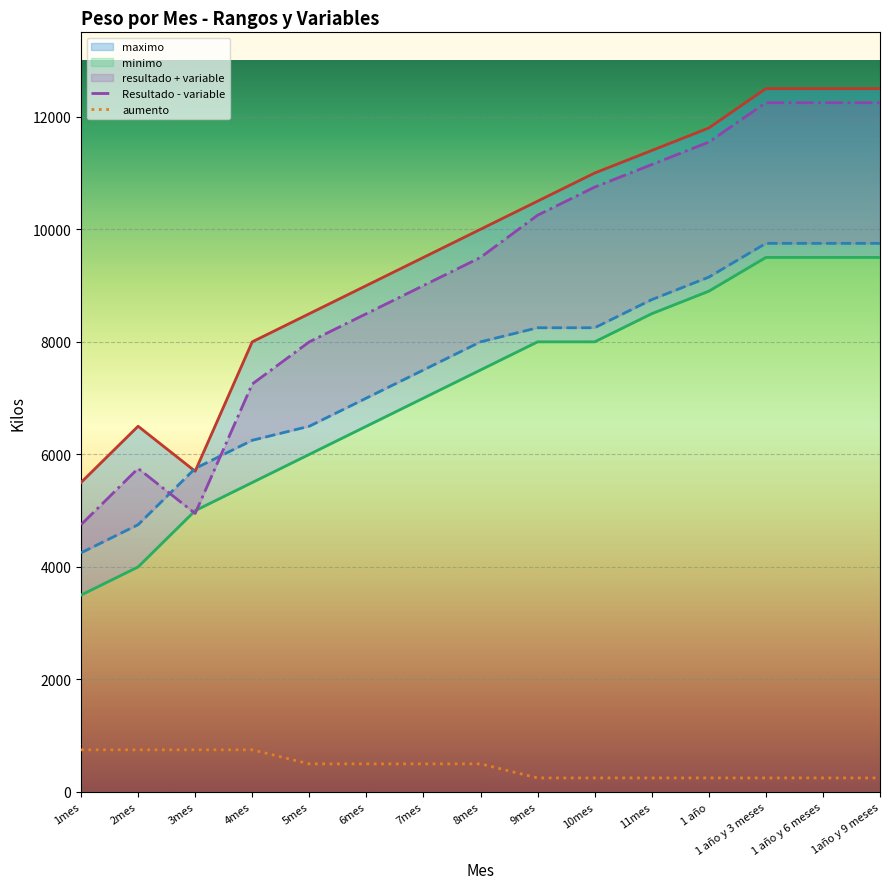

Reading right to left, transcribe all the data shown in this chart.

maximo: 1año y 9 meses=12500	1 año y 6 meses=12500	1 año y 3 meses=12500	1 año=11800	11mes=11400	10mes=11000	9mes=10500	8mes=10000	7mes=9500	6mes=9000	5mes=8500	4mes=8000	3mes=5700	2mes=6500	1mes=5500
minimo: 1año y 9 meses=9500	1 año y 6 meses=9500	1 año y 3 meses=9500	1 año=8900	11mes=8500	10mes=8000	9mes=8000	8mes=7500	7mes=7000	6mes=6500	5mes=6000	4mes=5500	3mes=5000	2mes=4000	1mes=3500
resultado + variable: 1año y 9 meses=9750	1 año y 6 meses=9750	1 año y 3 meses=9750	1 año=9150	11mes=8750	10mes=8250	9mes=8250	8mes=8000	7mes=7500	6mes=7000	5mes=6500	4mes=6250	3mes=5750	2mes=4750	1mes=4250
Resultado - variable: 1año y 9 meses=12250	1 año y 6 meses=12250	1 año y 3 meses=12250	1 año=11550	11mes=11150	10mes=10750	9mes=10250	8mes=9500	7mes=9000	6mes=8500	5mes=8000	4mes=7250	3mes=4950	2mes=5750	1mes=4750
aumento: 1año y 9 meses=250	1 año y 6 meses=250	1 año y 3 meses=250	1 año=250	11mes=250	10mes=250	9mes=250	8mes=500	7mes=500	6mes=500	5mes=500	4mes=750	3mes=750	2mes=750	1mes=750